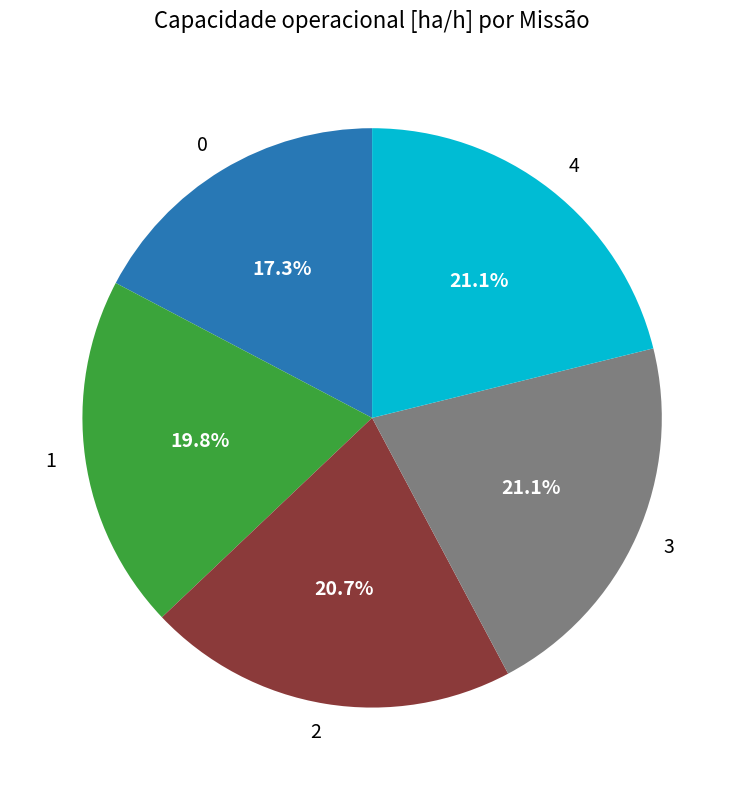

What percentage is the 4 slice, to the nearest percent?

21%